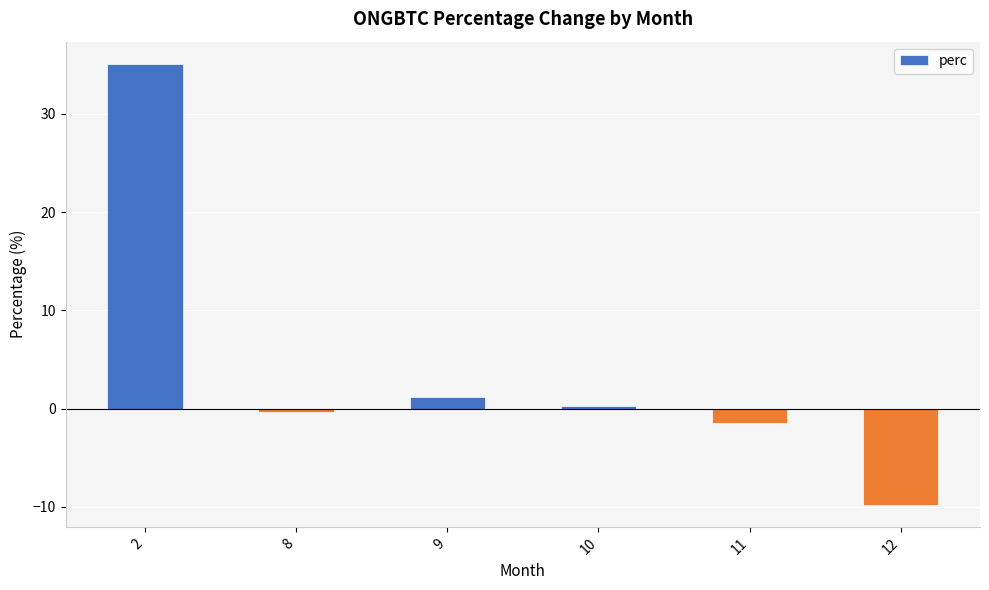

The chart shows a value of -9.8 at 12. True or false?

True